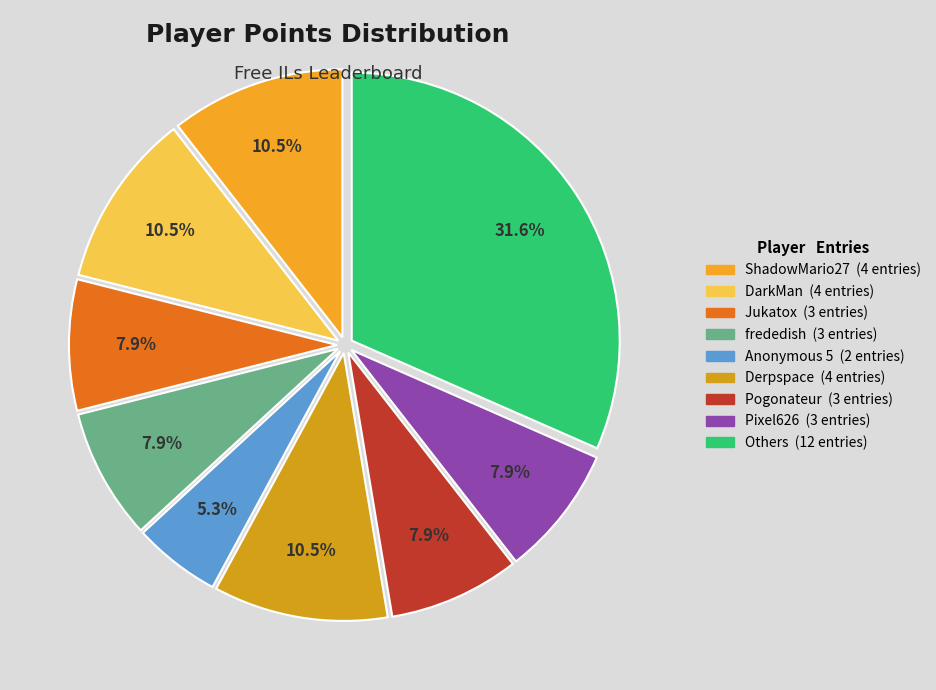

Is there any slice that represents more than half of the pie?

No